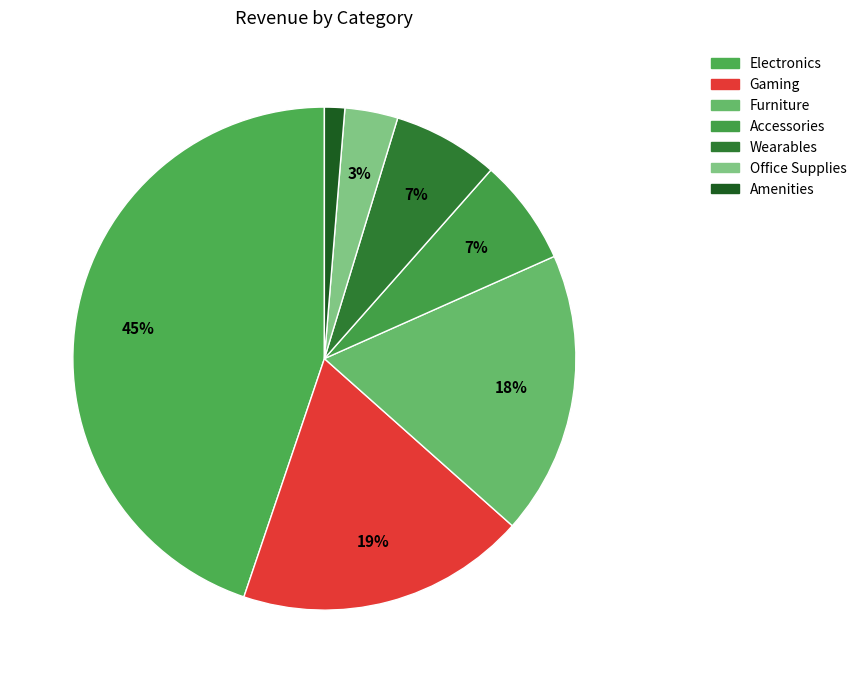

How many segments does this pie chart have?

7